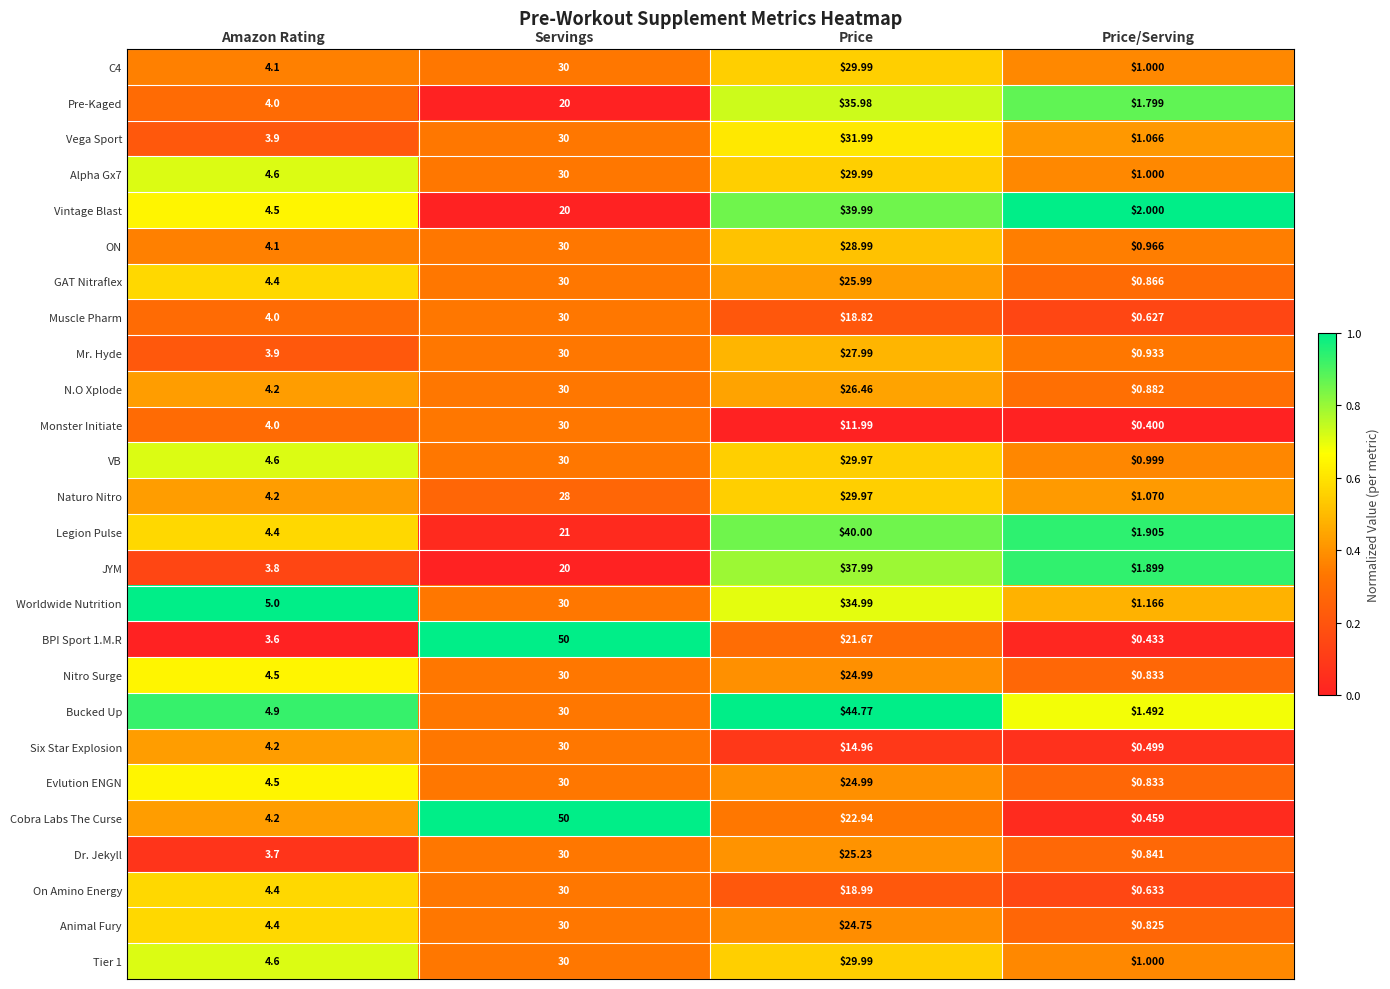

Which series changed the most between Amazon Rating and Price?

Bucked Up